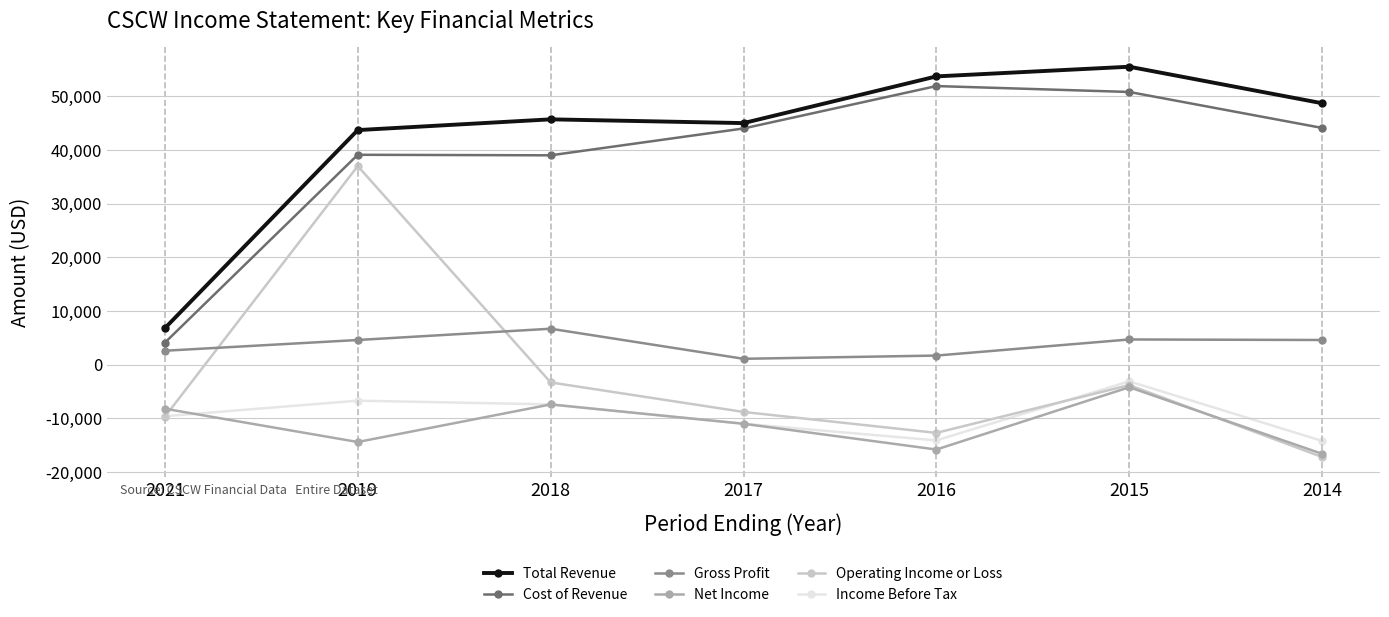

Which category has the highest value across all series?

2015